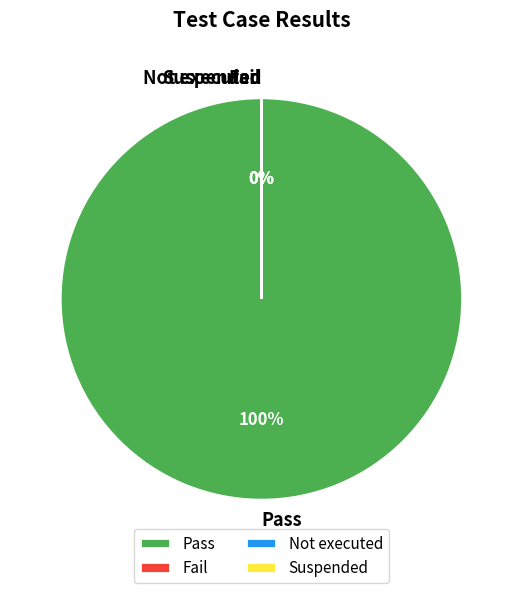

Is it true that Fail is 1% of the pie?

False